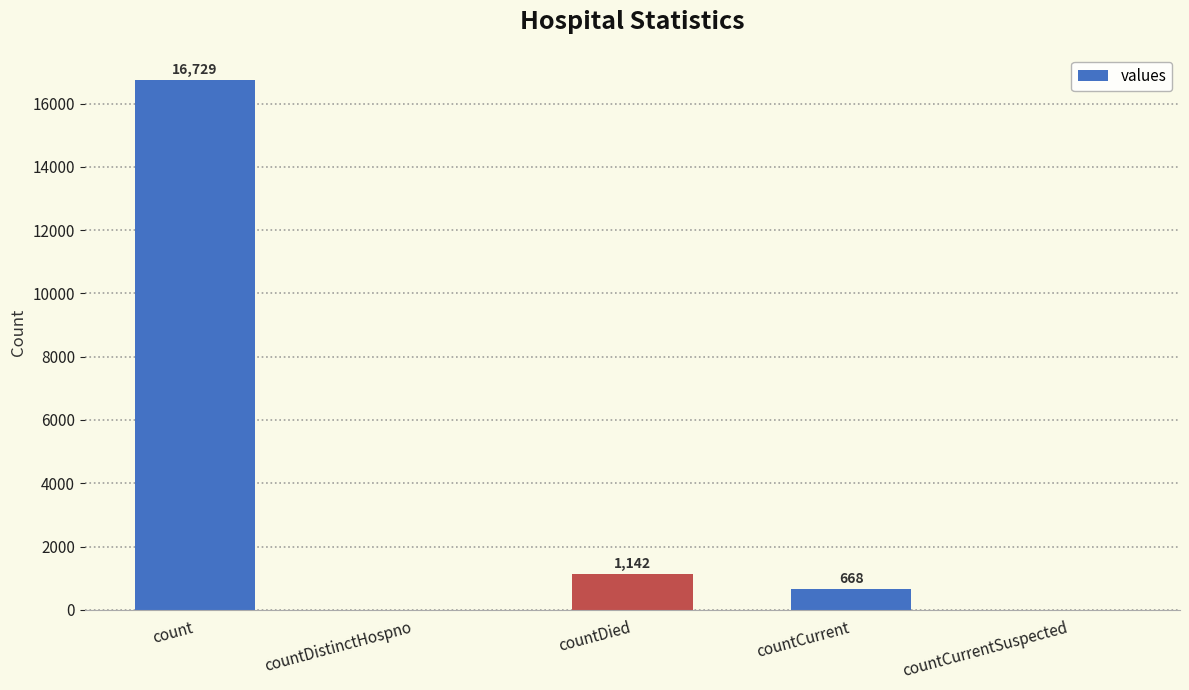

Which label corresponds to the largest value in the chart?

count